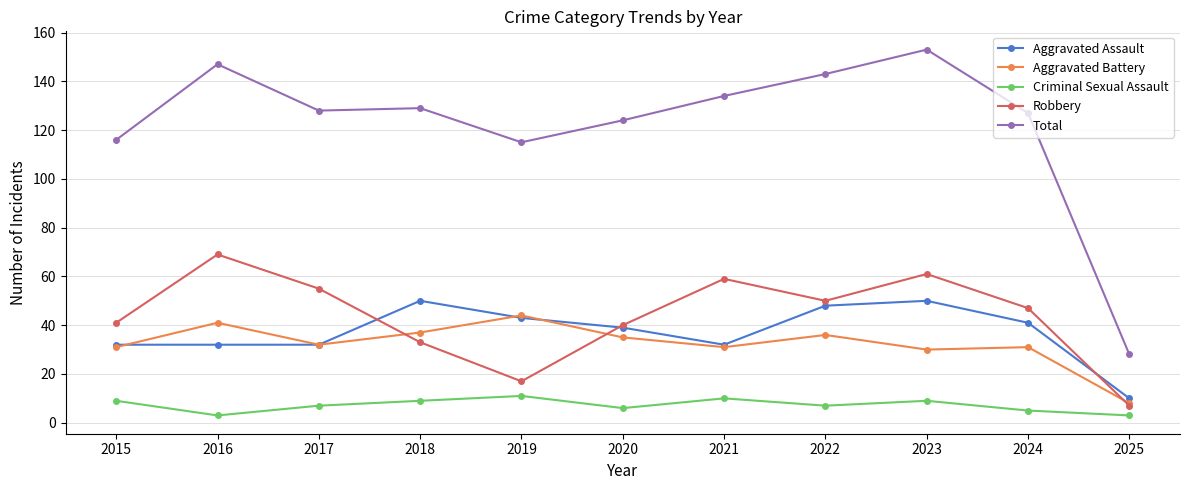

The Robbery series shows 15 at 2016. True or false?

False